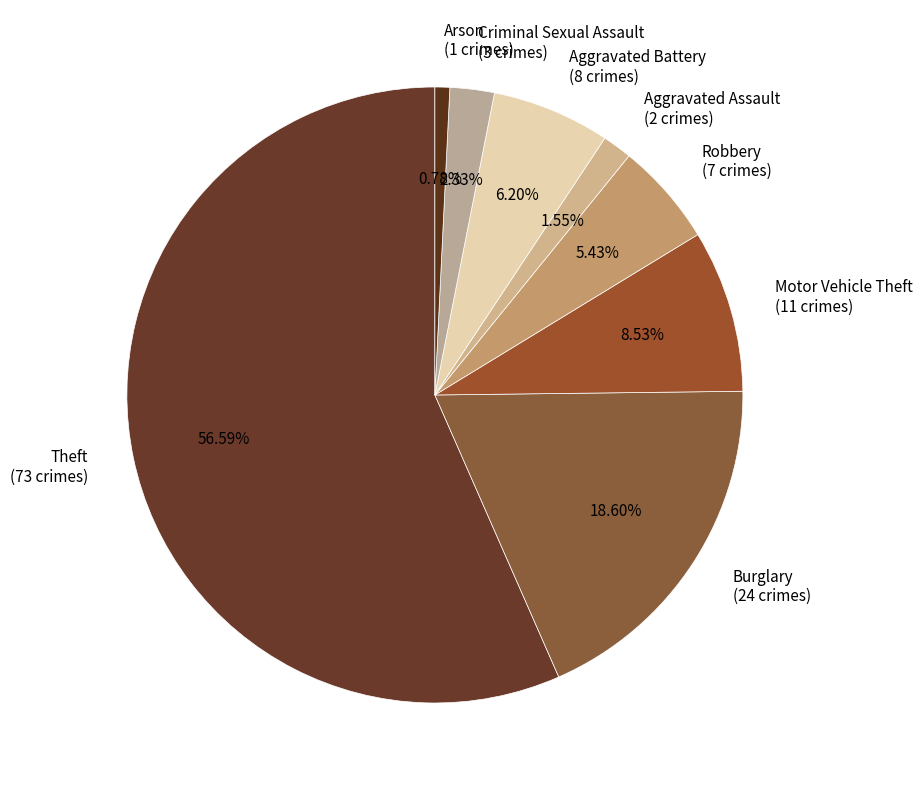

Which slice is the smallest?

Arson